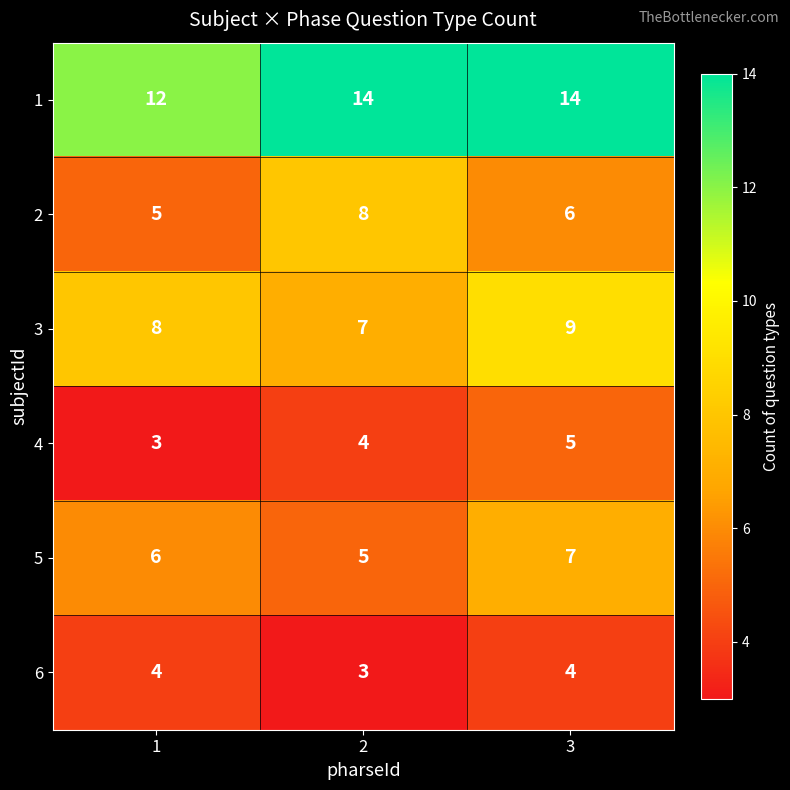

Count the number of data series in this chart.

6